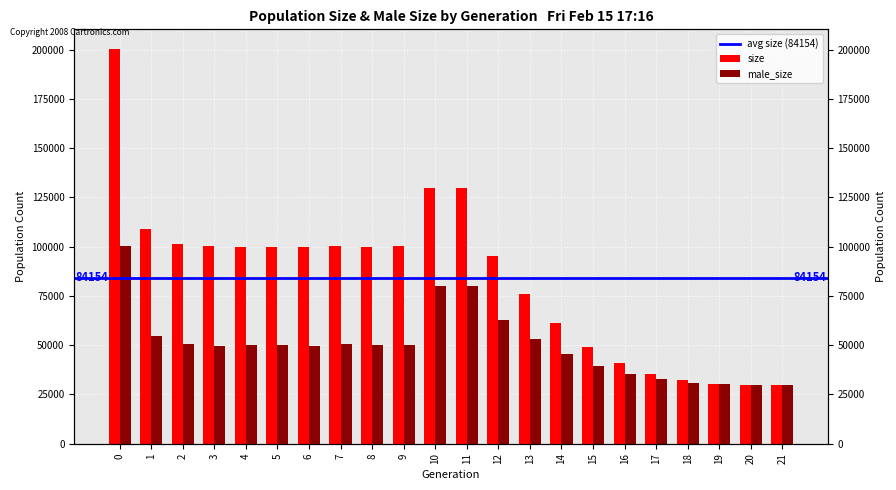

What is the value of the male_size bar at the 12th from the left?

79979